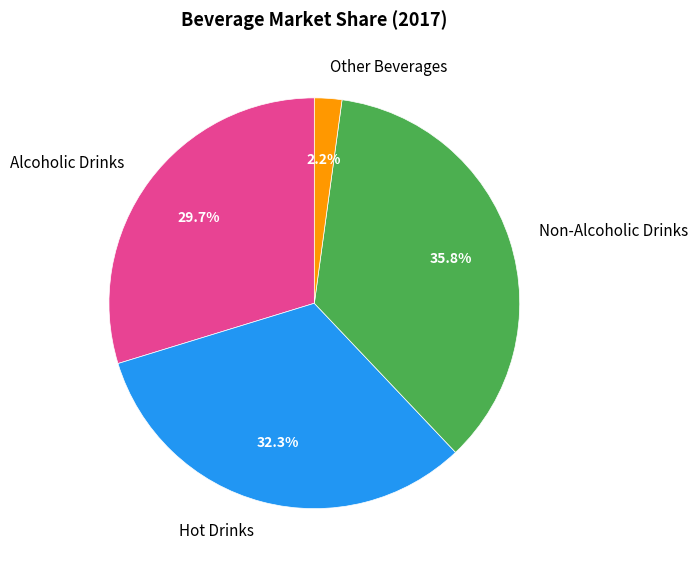

To the nearest percent, what portion does Other Beverages represent?

2%